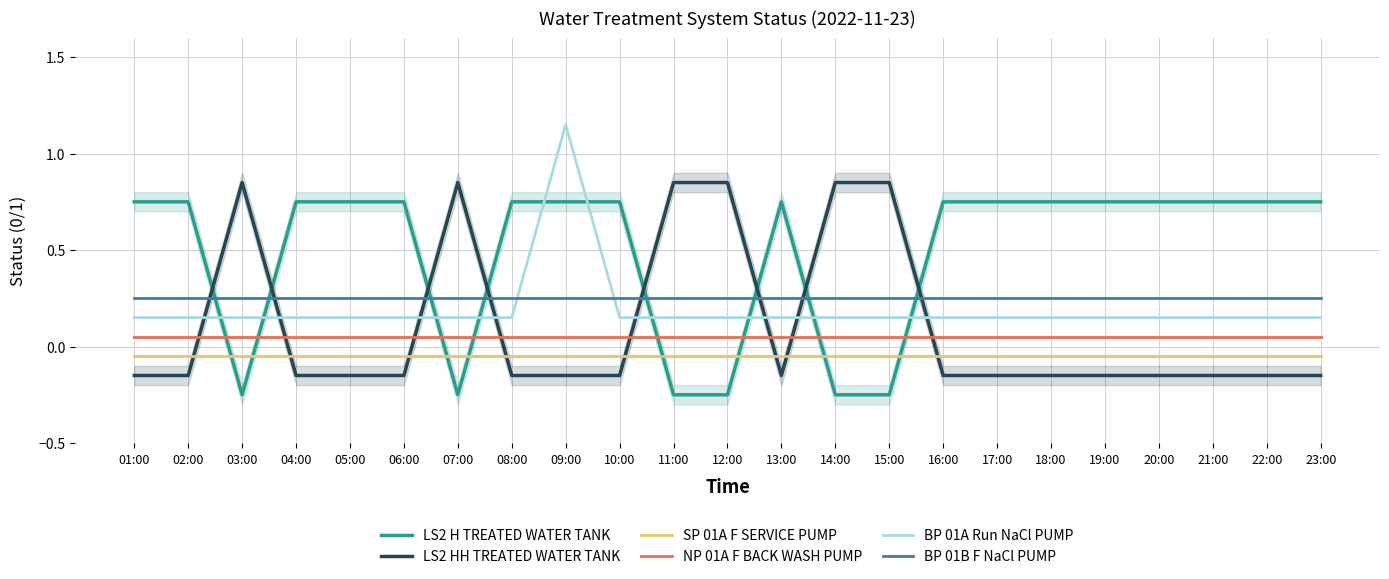

True or false: NP 01A F BACK WASH PUMP has a value of 0.1 at 01:00.

False